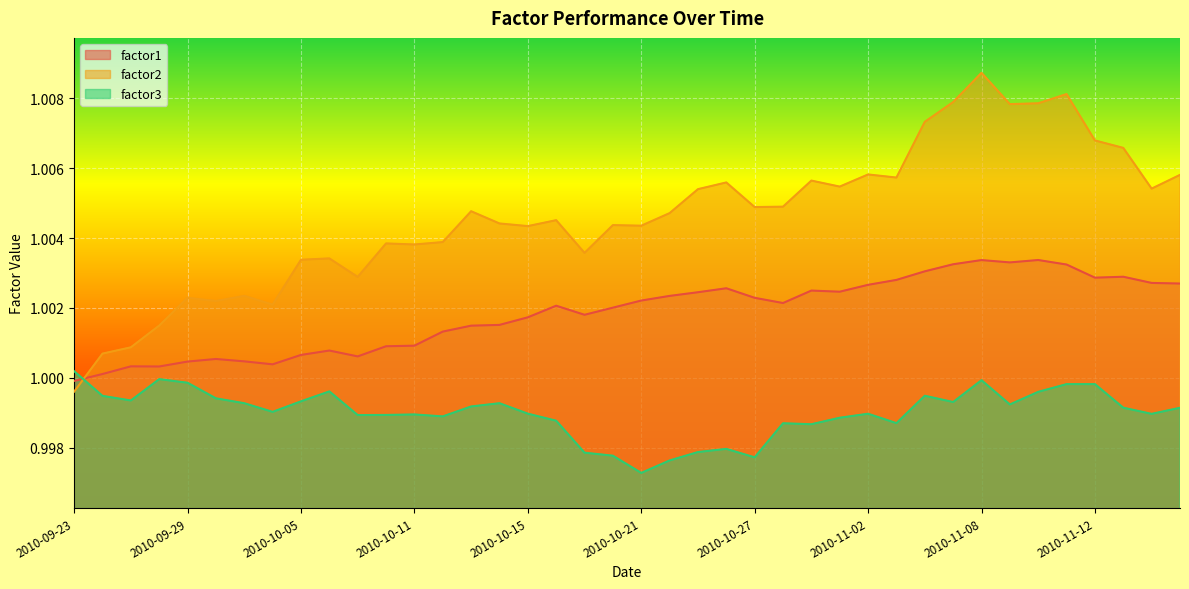

At how many categories does at least one series exceed 1?

40